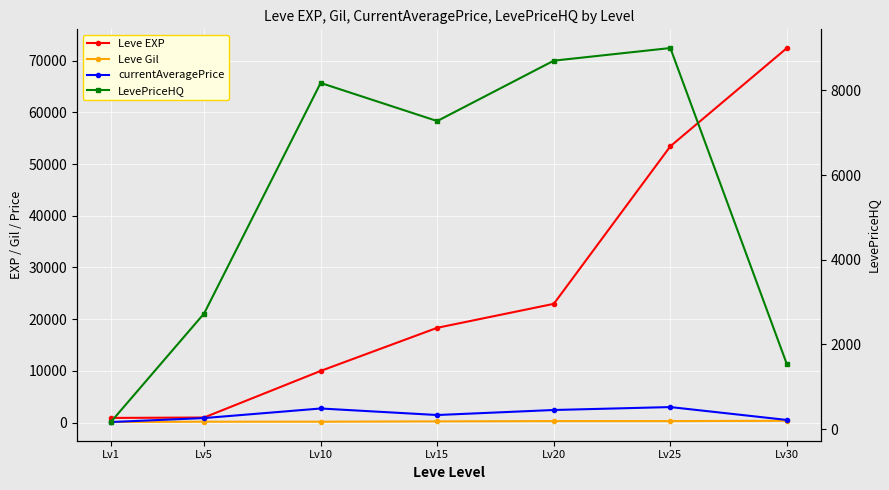

What is the highest value of the Leve Gil series?

347.0